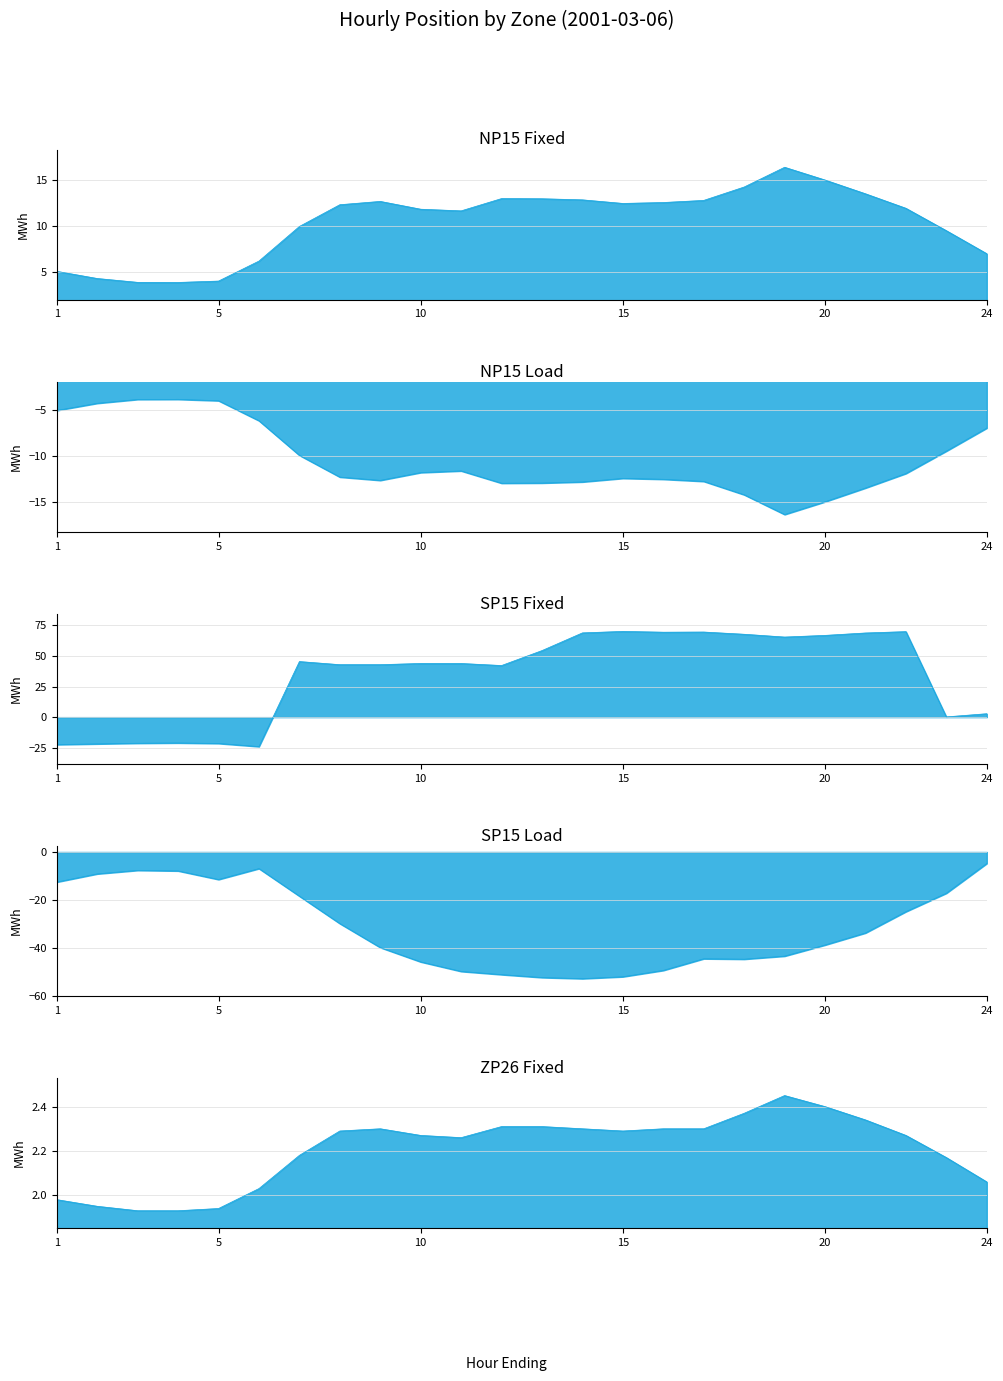

Where is NP15 Load nearest to the value -10?

7